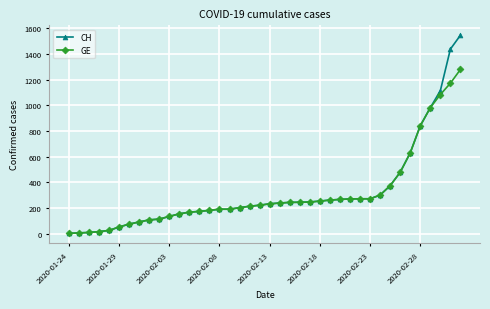

Which series has the largest range (max minus min)?

CH